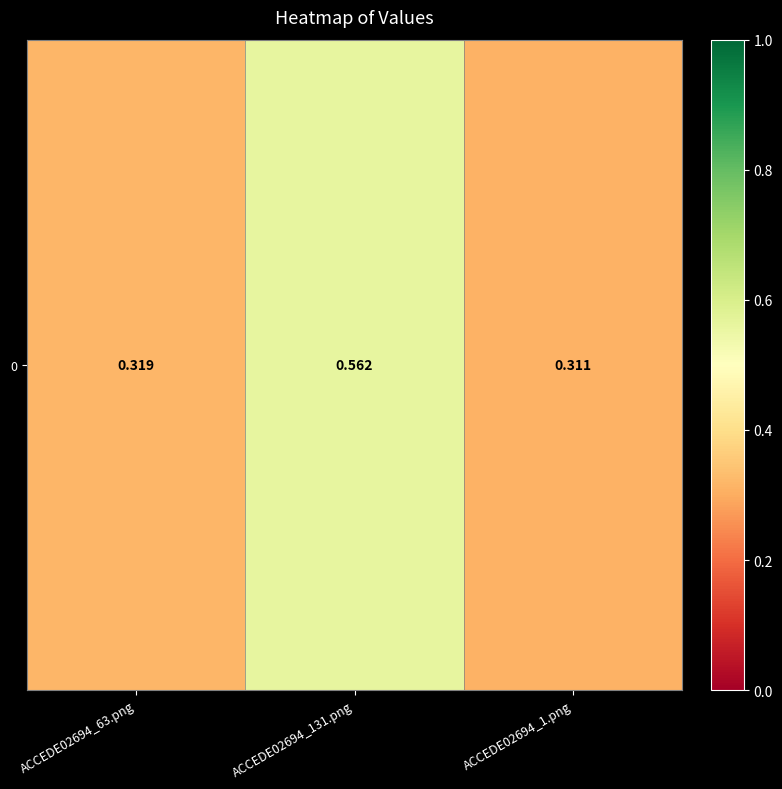

Rank the categories by value from lowest to highest.

ACCEDE02694_1.png, ACCEDE02694_63.png, ACCEDE02694_131.png